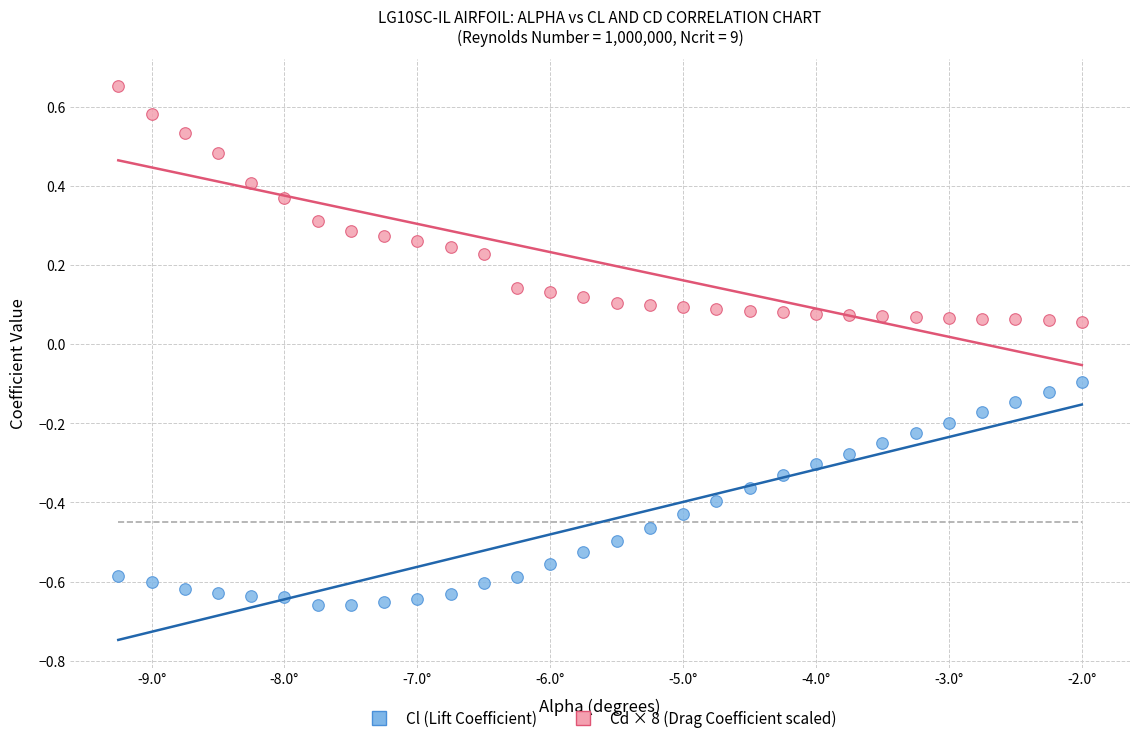

Across all data points, what is the range of Y values (max minus min)?

1.3